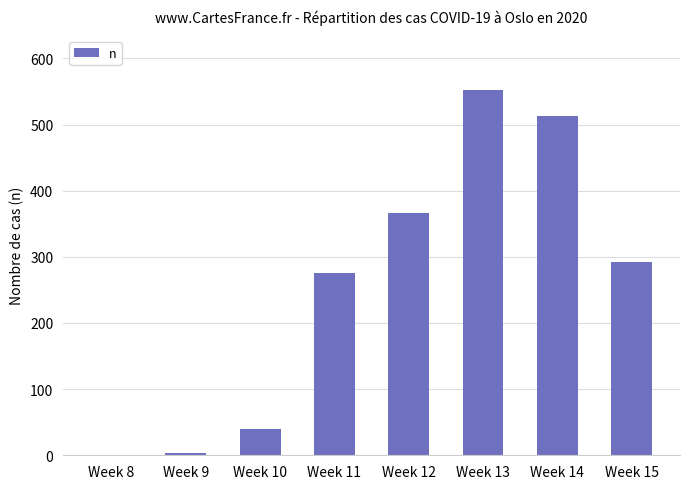

Where is the data nearest to the value 276?

Week 11